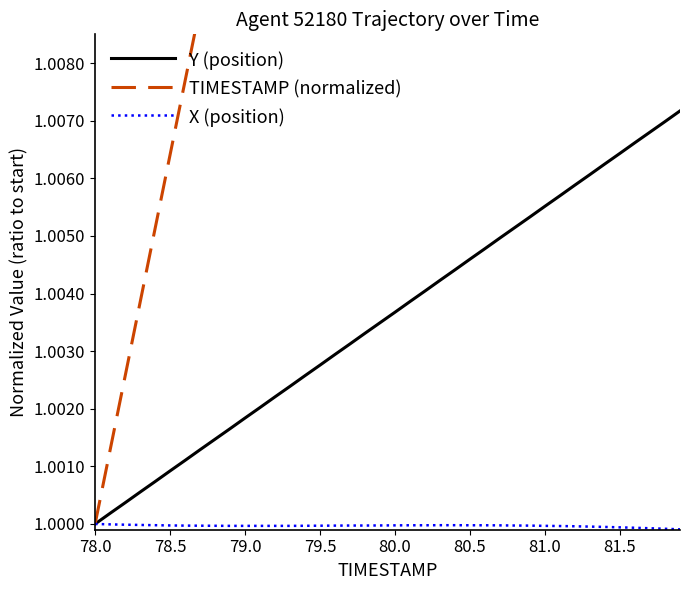

True or false: TIMESTAMP (normalized) and Y (position) intersect in this chart.

False